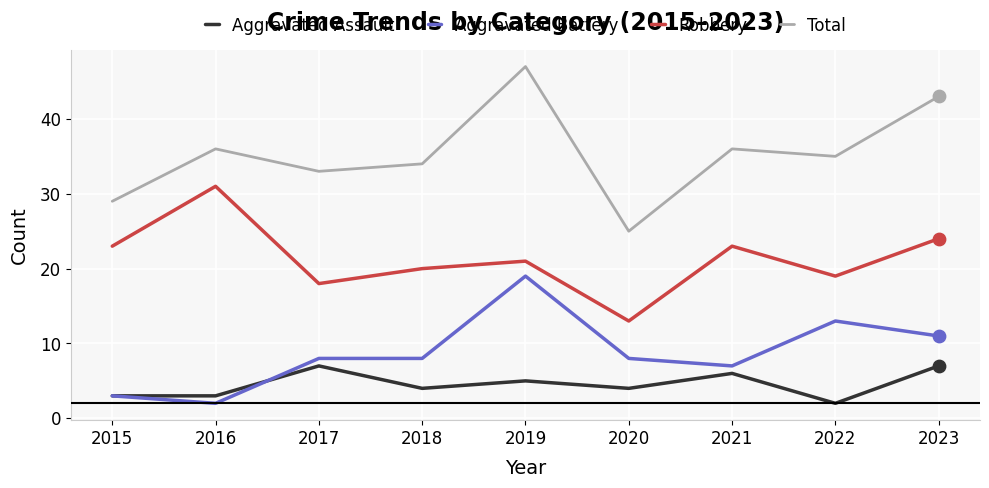

At how many categories does at least one series exceed 14?

9